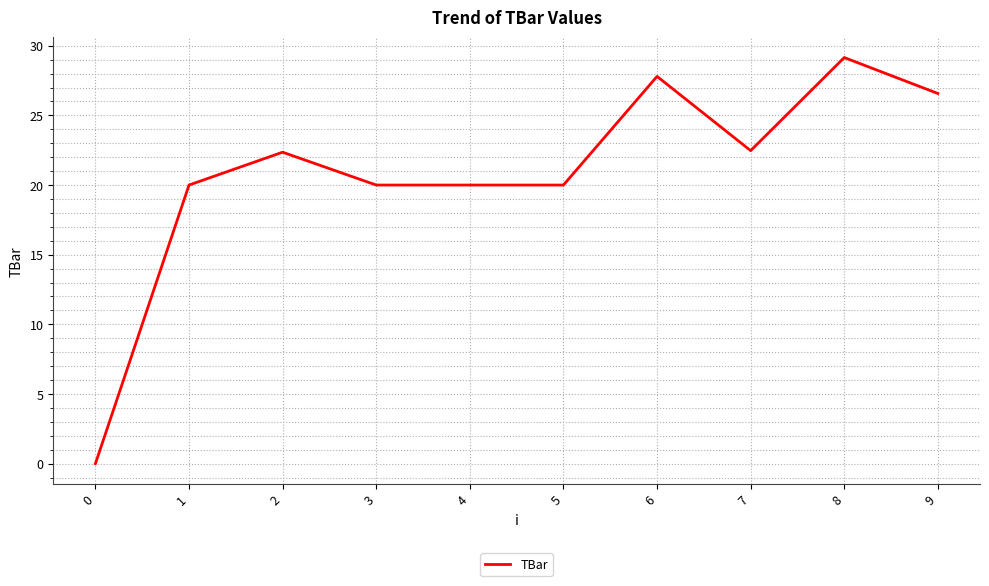

Which has a higher value, 7 or 6?

6